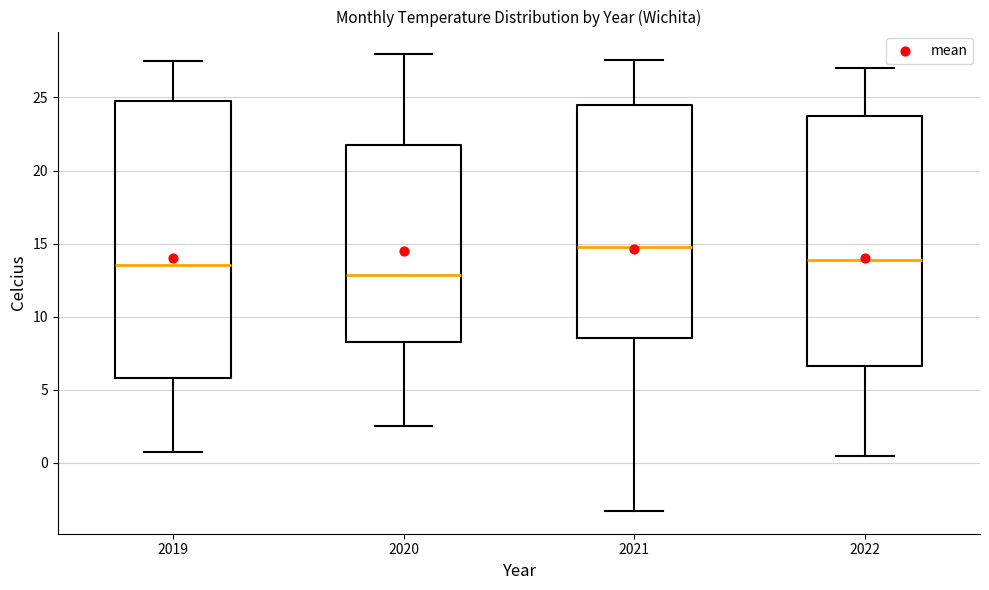

Where is the upper edge of the box at x = 2022 on the y-axis? The values are not printed on the chart, so give them approximately, as read against the axis.

24.0